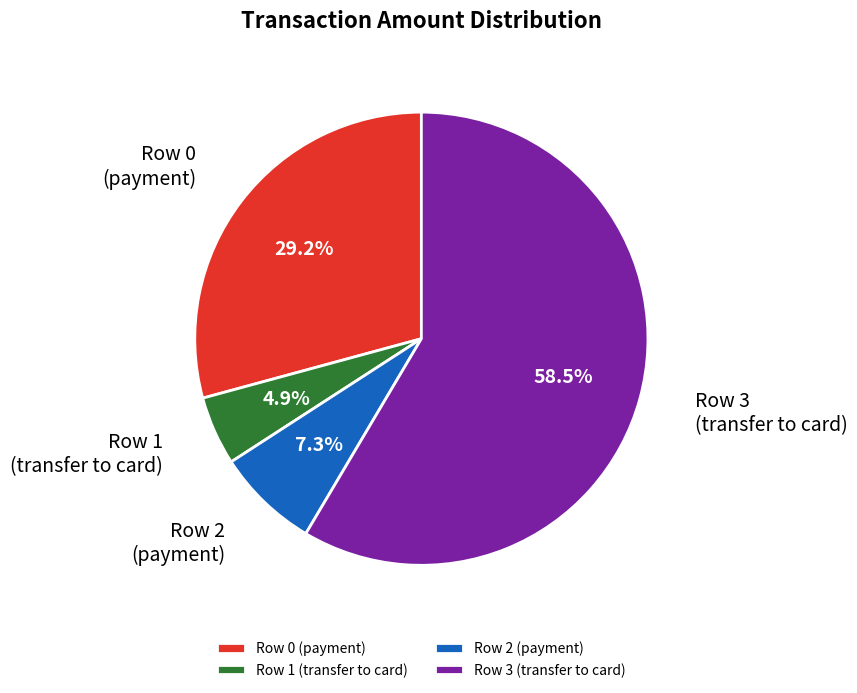

What percentage is NOT represented by Row 2 (payment)?

92.7%